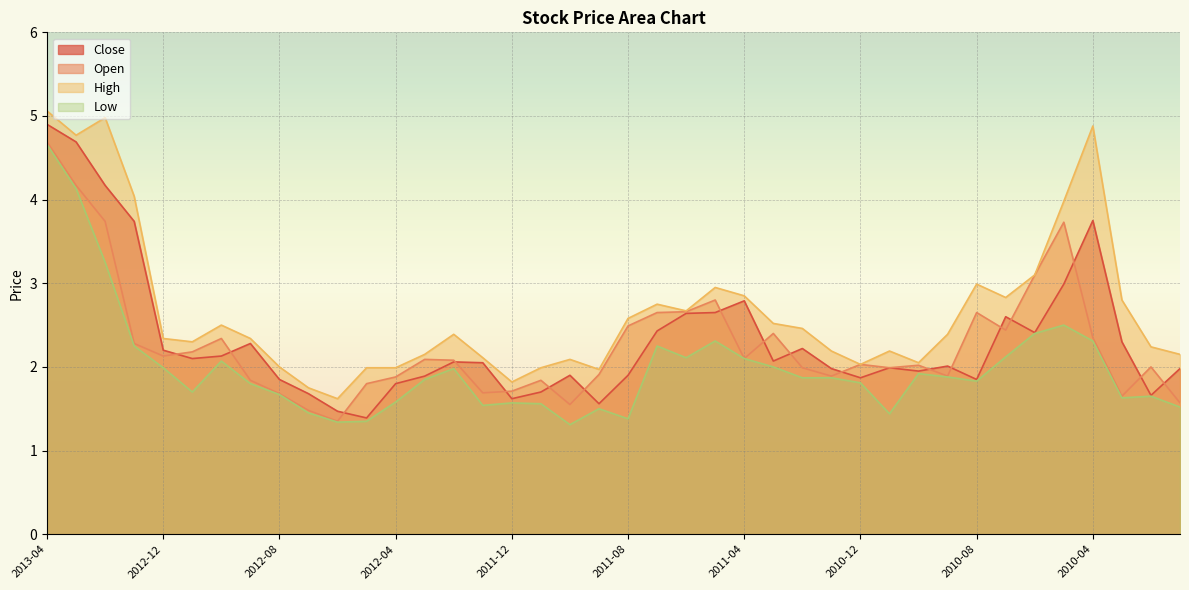

The value of High at 2011-04 is 2.9. True or false?

True